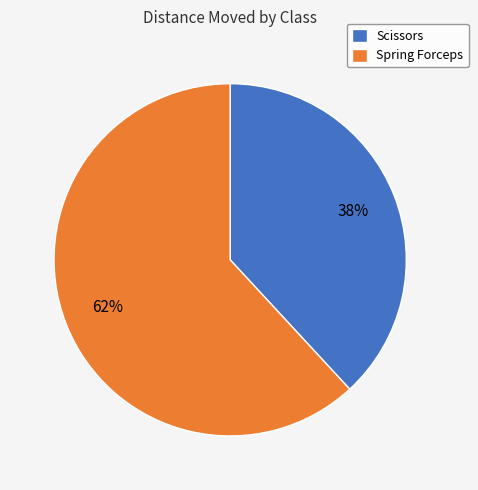

Count the number of slices in the pie.

2